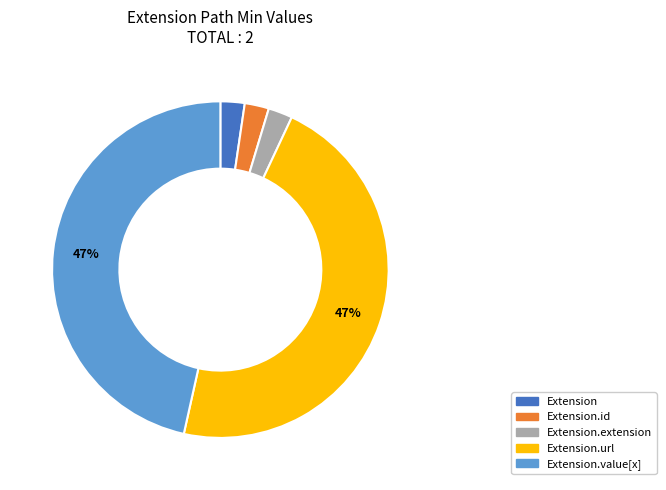

Does any single category account for the majority?

No